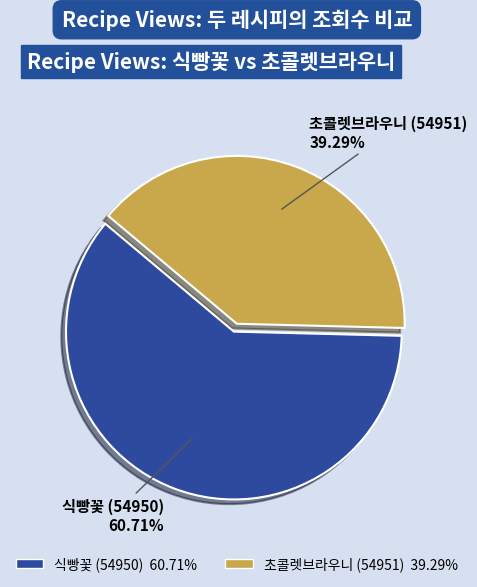

How many segments does this pie chart have?

2